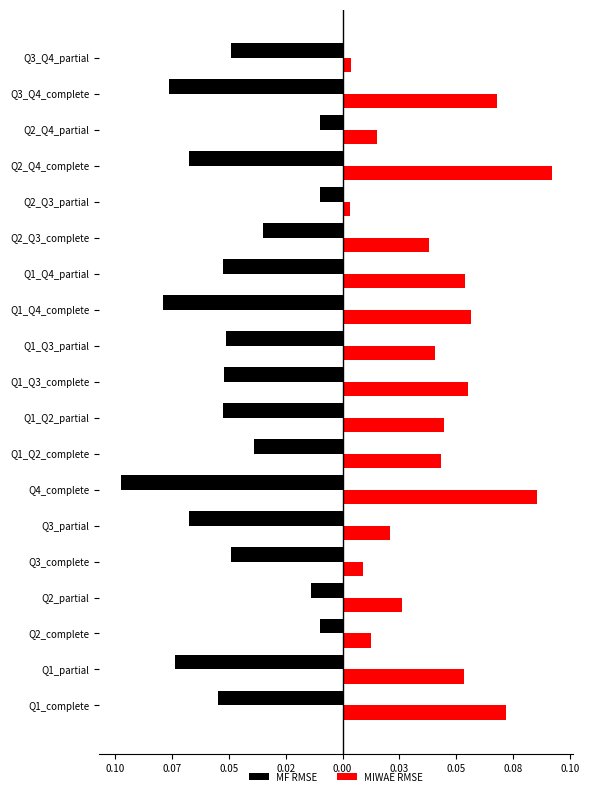

What are all the series names shown in the legend?

MF RMSE, MIWAE RMSE